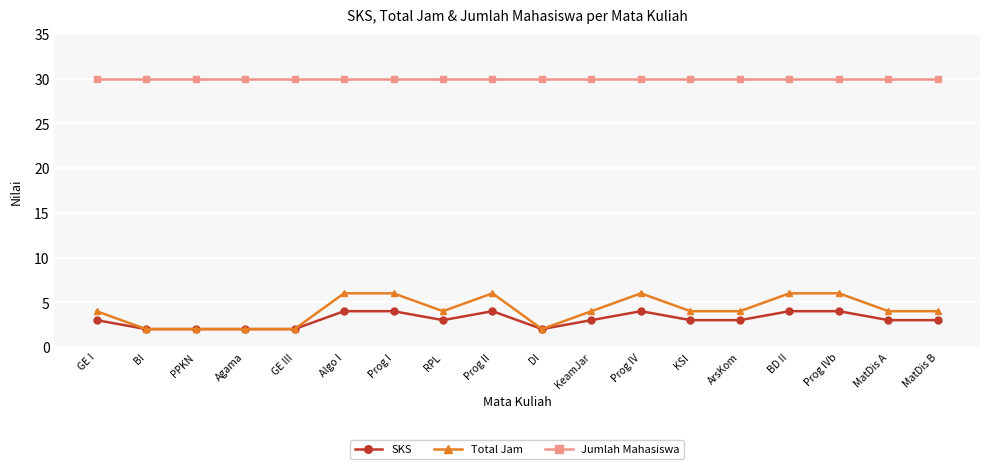

What position from the right is Prog IVb?

3